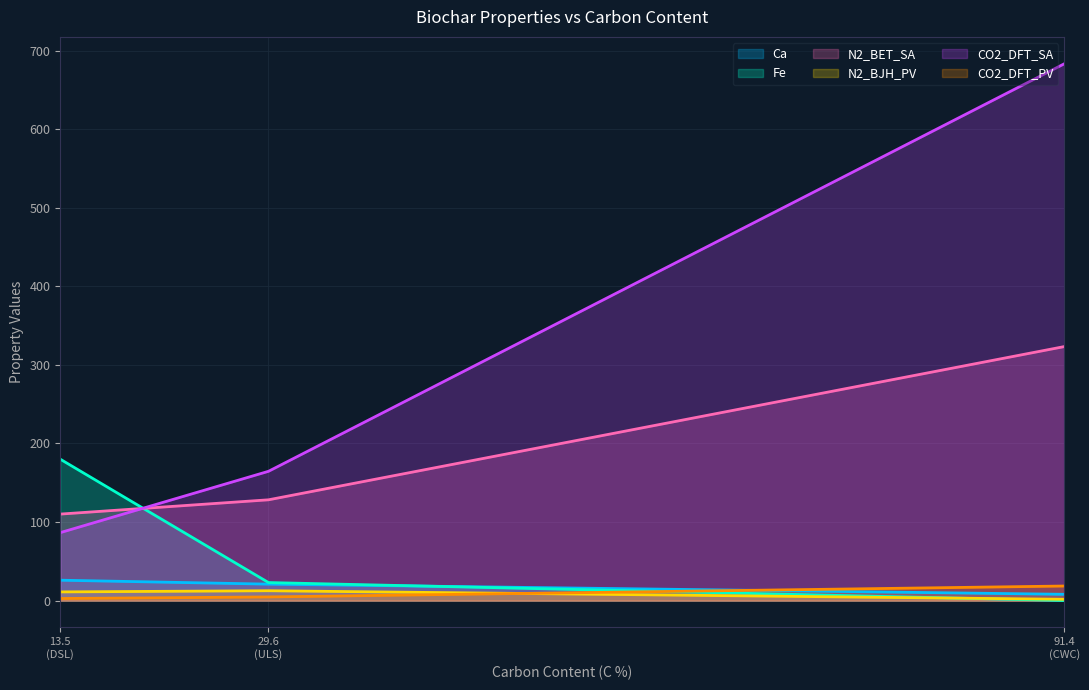

How many lines are shown in the chart?

6